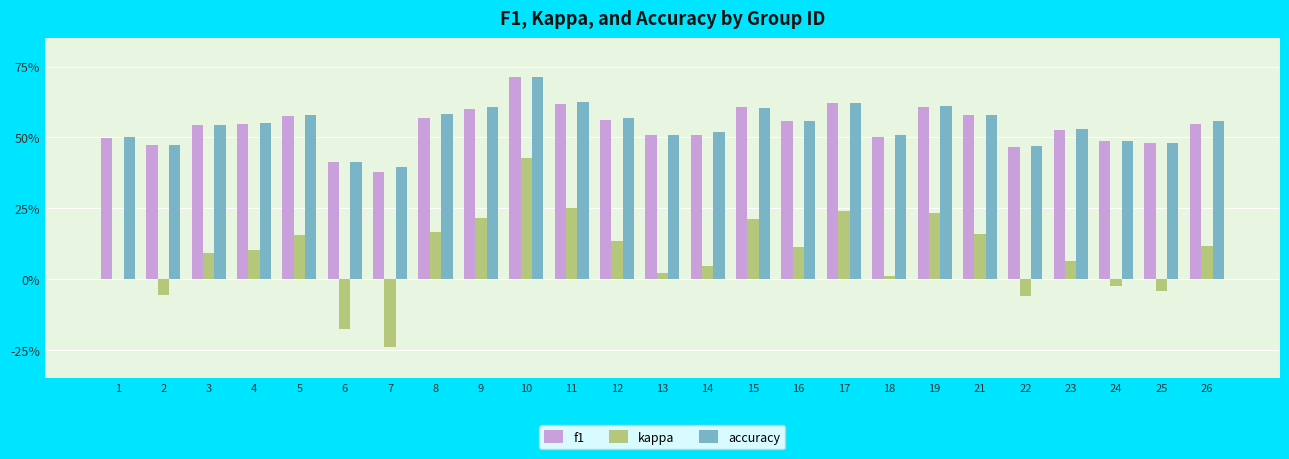

What are all the series names shown in the legend?

f1, kappa, accuracy